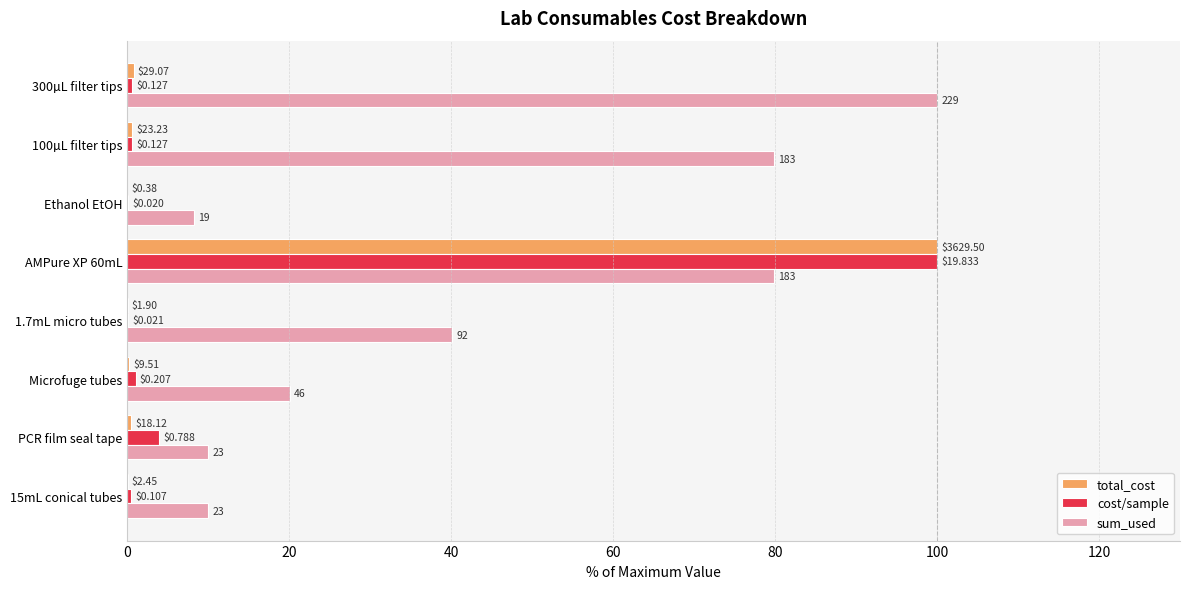

At how many categories does at least one series exceed 90?

2